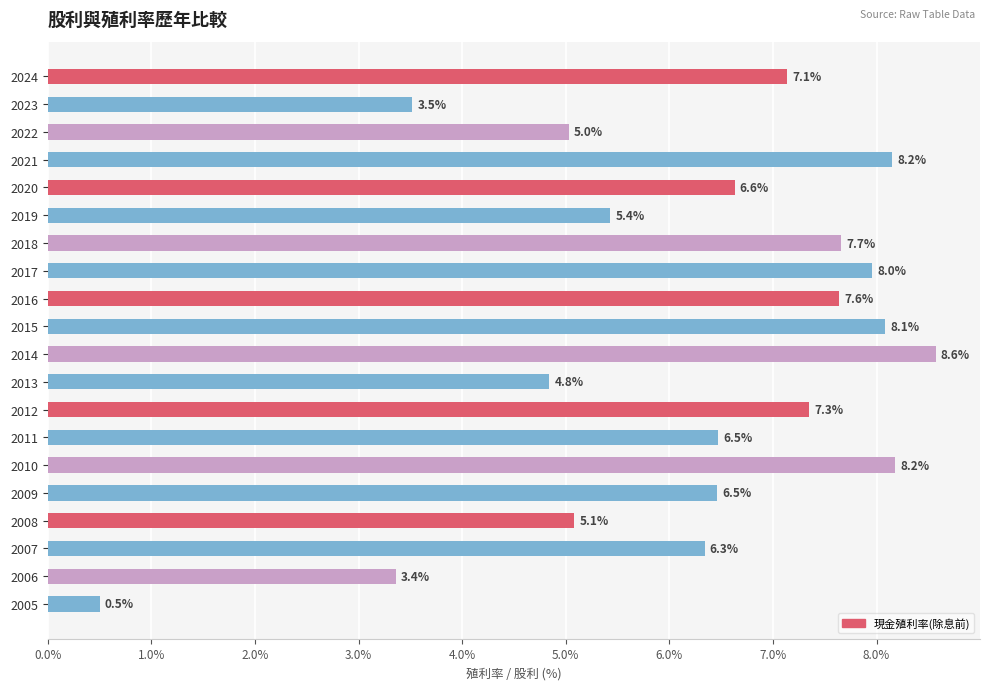

Are the bars horizontal?

Yes